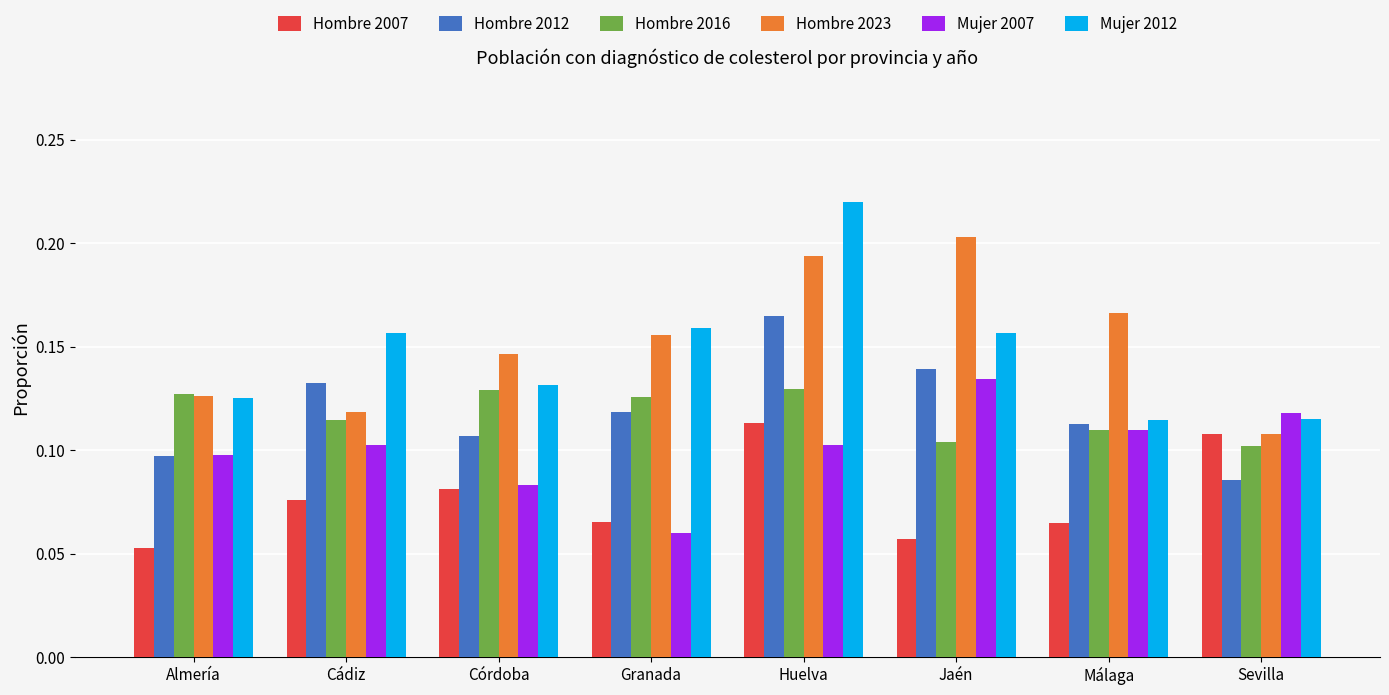

What is the sum of the Hombre 2023 values at Jaén and Cádiz?

0.3